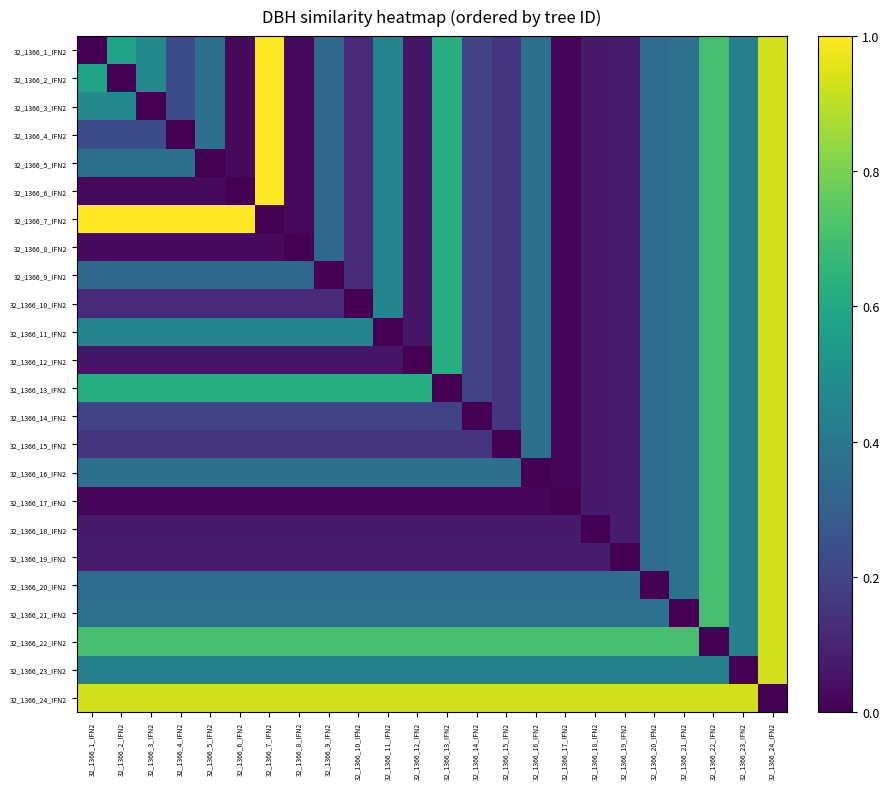

Reading left to right, extract all data points from this chart.

32_1366_1_IFN2: 32_1366_1_IFN2=0.0	32_1366_2_IFN2=0.6	32_1366_3_IFN2=0.5	32_1366_4_IFN2=0.2	32_1366_5_IFN2=0.4	32_1366_6_IFN2=0.0	32_1366_7_IFN2=1.0	32_1366_8_IFN2=0.0	32_1366_9_IFN2=0.3	32_1366_10_IFN2=0.1	32_1366_11_IFN2=0.5	32_1366_12_IFN2=0.1	32_1366_13_IFN2=0.6	32_1366_14_IFN2=0.2	32_1366_15_IFN2=0.2	32_1366_16_IFN2=0.4	32_1366_17_IFN2=0.0	32_1366_18_IFN2=0.1	32_1366_19_IFN2=0.1	32_1366_20_IFN2=0.4	32_1366_21_IFN2=0.4	32_1366_22_IFN2=0.7	32_1366_23_IFN2=0.4	32_1366_24_IFN2=0.9
32_1366_2_IFN2: 32_1366_1_IFN2=0.6	32_1366_2_IFN2=0.0	32_1366_3_IFN2=0.5	32_1366_4_IFN2=0.2	32_1366_5_IFN2=0.4	32_1366_6_IFN2=0.0	32_1366_7_IFN2=1.0	32_1366_8_IFN2=0.0	32_1366_9_IFN2=0.3	32_1366_10_IFN2=0.1	32_1366_11_IFN2=0.5	32_1366_12_IFN2=0.1	32_1366_13_IFN2=0.6	32_1366_14_IFN2=0.2	32_1366_15_IFN2=0.2	32_1366_16_IFN2=0.4	32_1366_17_IFN2=0.0	32_1366_18_IFN2=0.1	32_1366_19_IFN2=0.1	32_1366_20_IFN2=0.4	32_1366_21_IFN2=0.4	32_1366_22_IFN2=0.7	32_1366_23_IFN2=0.4	32_1366_24_IFN2=0.9
32_1366_3_IFN2: 32_1366_1_IFN2=0.5	32_1366_2_IFN2=0.5	32_1366_3_IFN2=0.0	32_1366_4_IFN2=0.2	32_1366_5_IFN2=0.4	32_1366_6_IFN2=0.0	32_1366_7_IFN2=1.0	32_1366_8_IFN2=0.0	32_1366_9_IFN2=0.3	32_1366_10_IFN2=0.1	32_1366_11_IFN2=0.5	32_1366_12_IFN2=0.1	32_1366_13_IFN2=0.6	32_1366_14_IFN2=0.2	32_1366_15_IFN2=0.2	32_1366_16_IFN2=0.4	32_1366_17_IFN2=0.0	32_1366_18_IFN2=0.1	32_1366_19_IFN2=0.1	32_1366_20_IFN2=0.4	32_1366_21_IFN2=0.4	32_1366_22_IFN2=0.7	32_1366_23_IFN2=0.4	32_1366_24_IFN2=0.9
32_1366_4_IFN2: 32_1366_1_IFN2=0.2	32_1366_2_IFN2=0.2	32_1366_3_IFN2=0.2	32_1366_4_IFN2=0.0	32_1366_5_IFN2=0.4	32_1366_6_IFN2=0.0	32_1366_7_IFN2=1.0	32_1366_8_IFN2=0.0	32_1366_9_IFN2=0.3	32_1366_10_IFN2=0.1	32_1366_11_IFN2=0.5	32_1366_12_IFN2=0.1	32_1366_13_IFN2=0.6	32_1366_14_IFN2=0.2	32_1366_15_IFN2=0.2	32_1366_16_IFN2=0.4	32_1366_17_IFN2=0.0	32_1366_18_IFN2=0.1	32_1366_19_IFN2=0.1	32_1366_20_IFN2=0.4	32_1366_21_IFN2=0.4	32_1366_22_IFN2=0.7	32_1366_23_IFN2=0.4	32_1366_24_IFN2=0.9
32_1366_5_IFN2: 32_1366_1_IFN2=0.4	32_1366_2_IFN2=0.4	32_1366_3_IFN2=0.4	32_1366_4_IFN2=0.4	32_1366_5_IFN2=0.0	32_1366_6_IFN2=0.0	32_1366_7_IFN2=1.0	32_1366_8_IFN2=0.0	32_1366_9_IFN2=0.3	32_1366_10_IFN2=0.1	32_1366_11_IFN2=0.5	32_1366_12_IFN2=0.1	32_1366_13_IFN2=0.6	32_1366_14_IFN2=0.2	32_1366_15_IFN2=0.2	32_1366_16_IFN2=0.4	32_1366_17_IFN2=0.0	32_1366_18_IFN2=0.1	32_1366_19_IFN2=0.1	32_1366_20_IFN2=0.4	32_1366_21_IFN2=0.4	32_1366_22_IFN2=0.7	32_1366_23_IFN2=0.4	32_1366_24_IFN2=0.9
32_1366_6_IFN2: 32_1366_1_IFN2=0.0	32_1366_2_IFN2=0.0	32_1366_3_IFN2=0.0	32_1366_4_IFN2=0.0	32_1366_5_IFN2=0.0	32_1366_6_IFN2=0.0	32_1366_7_IFN2=1.0	32_1366_8_IFN2=0.0	32_1366_9_IFN2=0.3	32_1366_10_IFN2=0.1	32_1366_11_IFN2=0.5	32_1366_12_IFN2=0.1	32_1366_13_IFN2=0.6	32_1366_14_IFN2=0.2	32_1366_15_IFN2=0.2	32_1366_16_IFN2=0.4	32_1366_17_IFN2=0.0	32_1366_18_IFN2=0.1	32_1366_19_IFN2=0.1	32_1366_20_IFN2=0.4	32_1366_21_IFN2=0.4	32_1366_22_IFN2=0.7	32_1366_23_IFN2=0.4	32_1366_24_IFN2=0.9
32_1366_7_IFN2: 32_1366_1_IFN2=1.0	32_1366_2_IFN2=1.0	32_1366_3_IFN2=1.0	32_1366_4_IFN2=1.0	32_1366_5_IFN2=1.0	32_1366_6_IFN2=1.0	32_1366_7_IFN2=0.0	32_1366_8_IFN2=0.0	32_1366_9_IFN2=0.3	32_1366_10_IFN2=0.1	32_1366_11_IFN2=0.5	32_1366_12_IFN2=0.1	32_1366_13_IFN2=0.6	32_1366_14_IFN2=0.2	32_1366_15_IFN2=0.2	32_1366_16_IFN2=0.4	32_1366_17_IFN2=0.0	32_1366_18_IFN2=0.1	32_1366_19_IFN2=0.1	32_1366_20_IFN2=0.4	32_1366_21_IFN2=0.4	32_1366_22_IFN2=0.7	32_1366_23_IFN2=0.4	32_1366_24_IFN2=0.9
32_1366_8_IFN2: 32_1366_1_IFN2=0.0	32_1366_2_IFN2=0.0	32_1366_3_IFN2=0.0	32_1366_4_IFN2=0.0	32_1366_5_IFN2=0.0	32_1366_6_IFN2=0.0	32_1366_7_IFN2=0.0	32_1366_8_IFN2=0.0	32_1366_9_IFN2=0.3	32_1366_10_IFN2=0.1	32_1366_11_IFN2=0.5	32_1366_12_IFN2=0.1	32_1366_13_IFN2=0.6	32_1366_14_IFN2=0.2	32_1366_15_IFN2=0.2	32_1366_16_IFN2=0.4	32_1366_17_IFN2=0.0	32_1366_18_IFN2=0.1	32_1366_19_IFN2=0.1	32_1366_20_IFN2=0.4	32_1366_21_IFN2=0.4	32_1366_22_IFN2=0.7	32_1366_23_IFN2=0.4	32_1366_24_IFN2=0.9
32_1366_9_IFN2: 32_1366_1_IFN2=0.3	32_1366_2_IFN2=0.3	32_1366_3_IFN2=0.3	32_1366_4_IFN2=0.3	32_1366_5_IFN2=0.3	32_1366_6_IFN2=0.3	32_1366_7_IFN2=0.3	32_1366_8_IFN2=0.3	32_1366_9_IFN2=0.0	32_1366_10_IFN2=0.1	32_1366_11_IFN2=0.5	32_1366_12_IFN2=0.1	32_1366_13_IFN2=0.6	32_1366_14_IFN2=0.2	32_1366_15_IFN2=0.2	32_1366_16_IFN2=0.4	32_1366_17_IFN2=0.0	32_1366_18_IFN2=0.1	32_1366_19_IFN2=0.1	32_1366_20_IFN2=0.4	32_1366_21_IFN2=0.4	32_1366_22_IFN2=0.7	32_1366_23_IFN2=0.4	32_1366_24_IFN2=0.9
32_1366_10_IFN2: 32_1366_1_IFN2=0.1	32_1366_2_IFN2=0.1	32_1366_3_IFN2=0.1	32_1366_4_IFN2=0.1	32_1366_5_IFN2=0.1	32_1366_6_IFN2=0.1	32_1366_7_IFN2=0.1	32_1366_8_IFN2=0.1	32_1366_9_IFN2=0.1	32_1366_10_IFN2=0.0	32_1366_11_IFN2=0.5	32_1366_12_IFN2=0.1	32_1366_13_IFN2=0.6	32_1366_14_IFN2=0.2	32_1366_15_IFN2=0.2	32_1366_16_IFN2=0.4	32_1366_17_IFN2=0.0	32_1366_18_IFN2=0.1	32_1366_19_IFN2=0.1	32_1366_20_IFN2=0.4	32_1366_21_IFN2=0.4	32_1366_22_IFN2=0.7	32_1366_23_IFN2=0.4	32_1366_24_IFN2=0.9
32_1366_11_IFN2: 32_1366_1_IFN2=0.5	32_1366_2_IFN2=0.5	32_1366_3_IFN2=0.5	32_1366_4_IFN2=0.5	32_1366_5_IFN2=0.5	32_1366_6_IFN2=0.5	32_1366_7_IFN2=0.5	32_1366_8_IFN2=0.5	32_1366_9_IFN2=0.5	32_1366_10_IFN2=0.5	32_1366_11_IFN2=0.0	32_1366_12_IFN2=0.1	32_1366_13_IFN2=0.6	32_1366_14_IFN2=0.2	32_1366_15_IFN2=0.2	32_1366_16_IFN2=0.4	32_1366_17_IFN2=0.0	32_1366_18_IFN2=0.1	32_1366_19_IFN2=0.1	32_1366_20_IFN2=0.4	32_1366_21_IFN2=0.4	32_1366_22_IFN2=0.7	32_1366_23_IFN2=0.4	32_1366_24_IFN2=0.9
32_1366_12_IFN2: 32_1366_1_IFN2=0.1	32_1366_2_IFN2=0.1	32_1366_3_IFN2=0.1	32_1366_4_IFN2=0.1	32_1366_5_IFN2=0.1	32_1366_6_IFN2=0.1	32_1366_7_IFN2=0.1	32_1366_8_IFN2=0.1	32_1366_9_IFN2=0.1	32_1366_10_IFN2=0.1	32_1366_11_IFN2=0.1	32_1366_12_IFN2=0.0	32_1366_13_IFN2=0.6	32_1366_14_IFN2=0.2	32_1366_15_IFN2=0.2	32_1366_16_IFN2=0.4	32_1366_17_IFN2=0.0	32_1366_18_IFN2=0.1	32_1366_19_IFN2=0.1	32_1366_20_IFN2=0.4	32_1366_21_IFN2=0.4	32_1366_22_IFN2=0.7	32_1366_23_IFN2=0.4	32_1366_24_IFN2=0.9
32_1366_13_IFN2: 32_1366_1_IFN2=0.6	32_1366_2_IFN2=0.6	32_1366_3_IFN2=0.6	32_1366_4_IFN2=0.6	32_1366_5_IFN2=0.6	32_1366_6_IFN2=0.6	32_1366_7_IFN2=0.6	32_1366_8_IFN2=0.6	32_1366_9_IFN2=0.6	32_1366_10_IFN2=0.6	32_1366_11_IFN2=0.6	32_1366_12_IFN2=0.6	32_1366_13_IFN2=0.0	32_1366_14_IFN2=0.2	32_1366_15_IFN2=0.2	32_1366_16_IFN2=0.4	32_1366_17_IFN2=0.0	32_1366_18_IFN2=0.1	32_1366_19_IFN2=0.1	32_1366_20_IFN2=0.4	32_1366_21_IFN2=0.4	32_1366_22_IFN2=0.7	32_1366_23_IFN2=0.4	32_1366_24_IFN2=0.9
32_1366_14_IFN2: 32_1366_1_IFN2=0.2	32_1366_2_IFN2=0.2	32_1366_3_IFN2=0.2	32_1366_4_IFN2=0.2	32_1366_5_IFN2=0.2	32_1366_6_IFN2=0.2	32_1366_7_IFN2=0.2	32_1366_8_IFN2=0.2	32_1366_9_IFN2=0.2	32_1366_10_IFN2=0.2	32_1366_11_IFN2=0.2	32_1366_12_IFN2=0.2	32_1366_13_IFN2=0.2	32_1366_14_IFN2=0.0	32_1366_15_IFN2=0.2	32_1366_16_IFN2=0.4	32_1366_17_IFN2=0.0	32_1366_18_IFN2=0.1	32_1366_19_IFN2=0.1	32_1366_20_IFN2=0.4	32_1366_21_IFN2=0.4	32_1366_22_IFN2=0.7	32_1366_23_IFN2=0.4	32_1366_24_IFN2=0.9
32_1366_15_IFN2: 32_1366_1_IFN2=0.2	32_1366_2_IFN2=0.2	32_1366_3_IFN2=0.2	32_1366_4_IFN2=0.2	32_1366_5_IFN2=0.2	32_1366_6_IFN2=0.2	32_1366_7_IFN2=0.2	32_1366_8_IFN2=0.2	32_1366_9_IFN2=0.2	32_1366_10_IFN2=0.2	32_1366_11_IFN2=0.2	32_1366_12_IFN2=0.2	32_1366_13_IFN2=0.2	32_1366_14_IFN2=0.2	32_1366_15_IFN2=0.0	32_1366_16_IFN2=0.4	32_1366_17_IFN2=0.0	32_1366_18_IFN2=0.1	32_1366_19_IFN2=0.1	32_1366_20_IFN2=0.4	32_1366_21_IFN2=0.4	32_1366_22_IFN2=0.7	32_1366_23_IFN2=0.4	32_1366_24_IFN2=0.9
32_1366_16_IFN2: 32_1366_1_IFN2=0.4	32_1366_2_IFN2=0.4	32_1366_3_IFN2=0.4	32_1366_4_IFN2=0.4	32_1366_5_IFN2=0.4	32_1366_6_IFN2=0.4	32_1366_7_IFN2=0.4	32_1366_8_IFN2=0.4	32_1366_9_IFN2=0.4	32_1366_10_IFN2=0.4	32_1366_11_IFN2=0.4	32_1366_12_IFN2=0.4	32_1366_13_IFN2=0.4	32_1366_14_IFN2=0.4	32_1366_15_IFN2=0.4	32_1366_16_IFN2=0.0	32_1366_17_IFN2=0.0	32_1366_18_IFN2=0.1	32_1366_19_IFN2=0.1	32_1366_20_IFN2=0.4	32_1366_21_IFN2=0.4	32_1366_22_IFN2=0.7	32_1366_23_IFN2=0.4	32_1366_24_IFN2=0.9
32_1366_17_IFN2: 32_1366_1_IFN2=0.0	32_1366_2_IFN2=0.0	32_1366_3_IFN2=0.0	32_1366_4_IFN2=0.0	32_1366_5_IFN2=0.0	32_1366_6_IFN2=0.0	32_1366_7_IFN2=0.0	32_1366_8_IFN2=0.0	32_1366_9_IFN2=0.0	32_1366_10_IFN2=0.0	32_1366_11_IFN2=0.0	32_1366_12_IFN2=0.0	32_1366_13_IFN2=0.0	32_1366_14_IFN2=0.0	32_1366_15_IFN2=0.0	32_1366_16_IFN2=0.0	32_1366_17_IFN2=0.0	32_1366_18_IFN2=0.1	32_1366_19_IFN2=0.1	32_1366_20_IFN2=0.4	32_1366_21_IFN2=0.4	32_1366_22_IFN2=0.7	32_1366_23_IFN2=0.4	32_1366_24_IFN2=0.9
32_1366_18_IFN2: 32_1366_1_IFN2=0.1	32_1366_2_IFN2=0.1	32_1366_3_IFN2=0.1	32_1366_4_IFN2=0.1	32_1366_5_IFN2=0.1	32_1366_6_IFN2=0.1	32_1366_7_IFN2=0.1	32_1366_8_IFN2=0.1	32_1366_9_IFN2=0.1	32_1366_10_IFN2=0.1	32_1366_11_IFN2=0.1	32_1366_12_IFN2=0.1	32_1366_13_IFN2=0.1	32_1366_14_IFN2=0.1	32_1366_15_IFN2=0.1	32_1366_16_IFN2=0.1	32_1366_17_IFN2=0.1	32_1366_18_IFN2=0.0	32_1366_19_IFN2=0.1	32_1366_20_IFN2=0.4	32_1366_21_IFN2=0.4	32_1366_22_IFN2=0.7	32_1366_23_IFN2=0.4	32_1366_24_IFN2=0.9
32_1366_19_IFN2: 32_1366_1_IFN2=0.1	32_1366_2_IFN2=0.1	32_1366_3_IFN2=0.1	32_1366_4_IFN2=0.1	32_1366_5_IFN2=0.1	32_1366_6_IFN2=0.1	32_1366_7_IFN2=0.1	32_1366_8_IFN2=0.1	32_1366_9_IFN2=0.1	32_1366_10_IFN2=0.1	32_1366_11_IFN2=0.1	32_1366_12_IFN2=0.1	32_1366_13_IFN2=0.1	32_1366_14_IFN2=0.1	32_1366_15_IFN2=0.1	32_1366_16_IFN2=0.1	32_1366_17_IFN2=0.1	32_1366_18_IFN2=0.1	32_1366_19_IFN2=0.0	32_1366_20_IFN2=0.4	32_1366_21_IFN2=0.4	32_1366_22_IFN2=0.7	32_1366_23_IFN2=0.4	32_1366_24_IFN2=0.9
32_1366_20_IFN2: 32_1366_1_IFN2=0.4	32_1366_2_IFN2=0.4	32_1366_3_IFN2=0.4	32_1366_4_IFN2=0.4	32_1366_5_IFN2=0.4	32_1366_6_IFN2=0.4	32_1366_7_IFN2=0.4	32_1366_8_IFN2=0.4	32_1366_9_IFN2=0.4	32_1366_10_IFN2=0.4	32_1366_11_IFN2=0.4	32_1366_12_IFN2=0.4	32_1366_13_IFN2=0.4	32_1366_14_IFN2=0.4	32_1366_15_IFN2=0.4	32_1366_16_IFN2=0.4	32_1366_17_IFN2=0.4	32_1366_18_IFN2=0.4	32_1366_19_IFN2=0.4	32_1366_20_IFN2=0.0	32_1366_21_IFN2=0.4	32_1366_22_IFN2=0.7	32_1366_23_IFN2=0.4	32_1366_24_IFN2=0.9
32_1366_21_IFN2: 32_1366_1_IFN2=0.4	32_1366_2_IFN2=0.4	32_1366_3_IFN2=0.4	32_1366_4_IFN2=0.4	32_1366_5_IFN2=0.4	32_1366_6_IFN2=0.4	32_1366_7_IFN2=0.4	32_1366_8_IFN2=0.4	32_1366_9_IFN2=0.4	32_1366_10_IFN2=0.4	32_1366_11_IFN2=0.4	32_1366_12_IFN2=0.4	32_1366_13_IFN2=0.4	32_1366_14_IFN2=0.4	32_1366_15_IFN2=0.4	32_1366_16_IFN2=0.4	32_1366_17_IFN2=0.4	32_1366_18_IFN2=0.4	32_1366_19_IFN2=0.4	32_1366_20_IFN2=0.4	32_1366_21_IFN2=0.0	32_1366_22_IFN2=0.7	32_1366_23_IFN2=0.4	32_1366_24_IFN2=0.9
32_1366_22_IFN2: 32_1366_1_IFN2=0.7	32_1366_2_IFN2=0.7	32_1366_3_IFN2=0.7	32_1366_4_IFN2=0.7	32_1366_5_IFN2=0.7	32_1366_6_IFN2=0.7	32_1366_7_IFN2=0.7	32_1366_8_IFN2=0.7	32_1366_9_IFN2=0.7	32_1366_10_IFN2=0.7	32_1366_11_IFN2=0.7	32_1366_12_IFN2=0.7	32_1366_13_IFN2=0.7	32_1366_14_IFN2=0.7	32_1366_15_IFN2=0.7	32_1366_16_IFN2=0.7	32_1366_17_IFN2=0.7	32_1366_18_IFN2=0.7	32_1366_19_IFN2=0.7	32_1366_20_IFN2=0.7	32_1366_21_IFN2=0.7	32_1366_22_IFN2=0.0	32_1366_23_IFN2=0.4	32_1366_24_IFN2=0.9
32_1366_23_IFN2: 32_1366_1_IFN2=0.4	32_1366_2_IFN2=0.4	32_1366_3_IFN2=0.4	32_1366_4_IFN2=0.4	32_1366_5_IFN2=0.4	32_1366_6_IFN2=0.4	32_1366_7_IFN2=0.4	32_1366_8_IFN2=0.4	32_1366_9_IFN2=0.4	32_1366_10_IFN2=0.4	32_1366_11_IFN2=0.4	32_1366_12_IFN2=0.4	32_1366_13_IFN2=0.4	32_1366_14_IFN2=0.4	32_1366_15_IFN2=0.4	32_1366_16_IFN2=0.4	32_1366_17_IFN2=0.4	32_1366_18_IFN2=0.4	32_1366_19_IFN2=0.4	32_1366_20_IFN2=0.4	32_1366_21_IFN2=0.4	32_1366_22_IFN2=0.4	32_1366_23_IFN2=0.0	32_1366_24_IFN2=0.9
32_1366_24_IFN2: 32_1366_1_IFN2=0.9	32_1366_2_IFN2=0.9	32_1366_3_IFN2=0.9	32_1366_4_IFN2=0.9	32_1366_5_IFN2=0.9	32_1366_6_IFN2=0.9	32_1366_7_IFN2=0.9	32_1366_8_IFN2=0.9	32_1366_9_IFN2=0.9	32_1366_10_IFN2=0.9	32_1366_11_IFN2=0.9	32_1366_12_IFN2=0.9	32_1366_13_IFN2=0.9	32_1366_14_IFN2=0.9	32_1366_15_IFN2=0.9	32_1366_16_IFN2=0.9	32_1366_17_IFN2=0.9	32_1366_18_IFN2=0.9	32_1366_19_IFN2=0.9	32_1366_20_IFN2=0.9	32_1366_21_IFN2=0.9	32_1366_22_IFN2=0.9	32_1366_23_IFN2=0.9	32_1366_24_IFN2=0.0